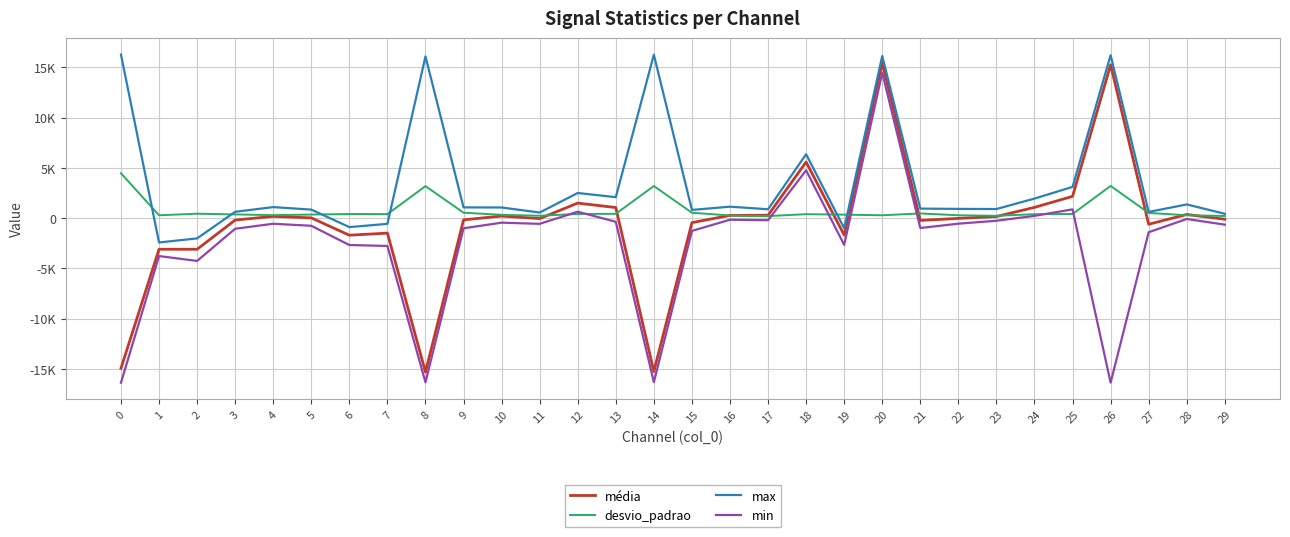

What are all the series names shown in the legend?

média, desvio_padrao, max, min